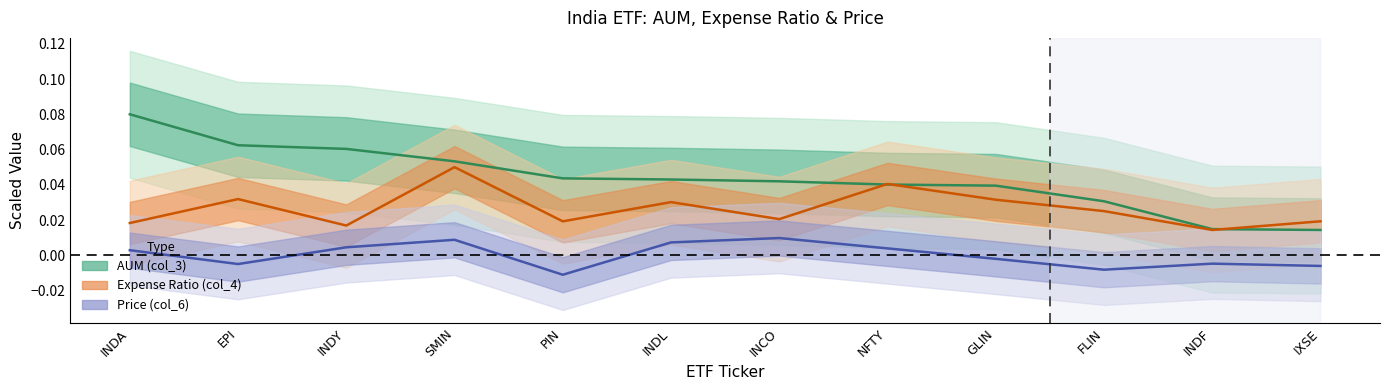

True or false: Expense Ratio (col_4) has more than 2 interior local peaks.

True